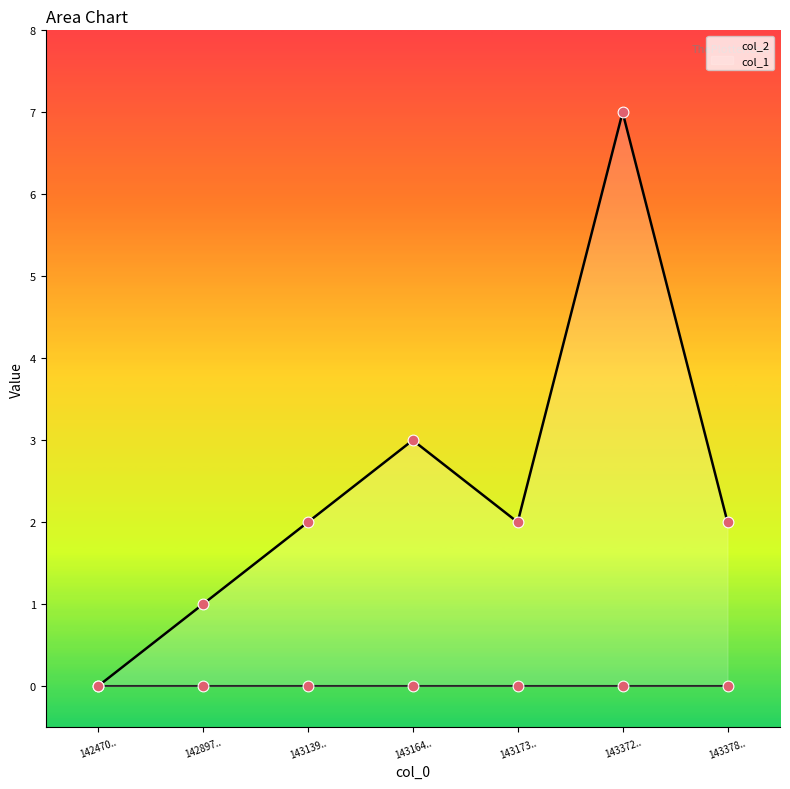

At which label does col_1 reach its peak?

143372..